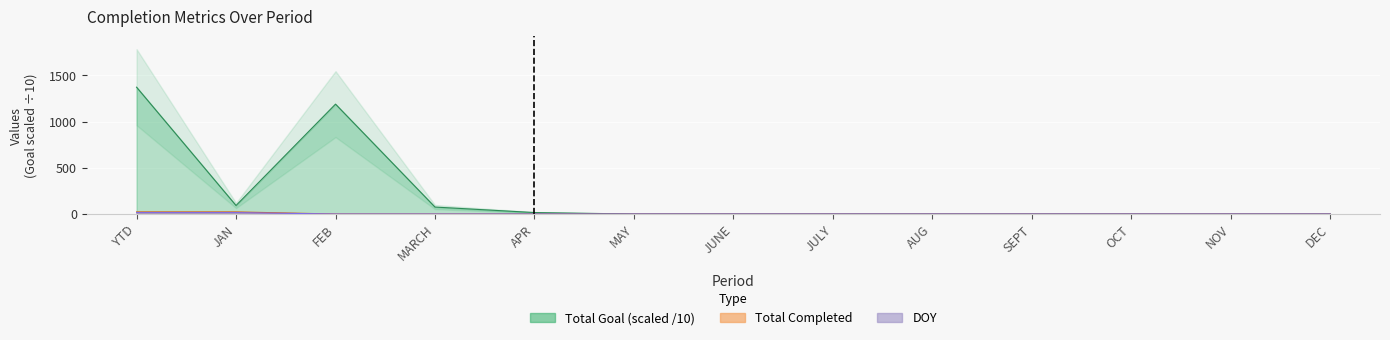

True or false: DOY has a value of 22.4 at JAN.

False